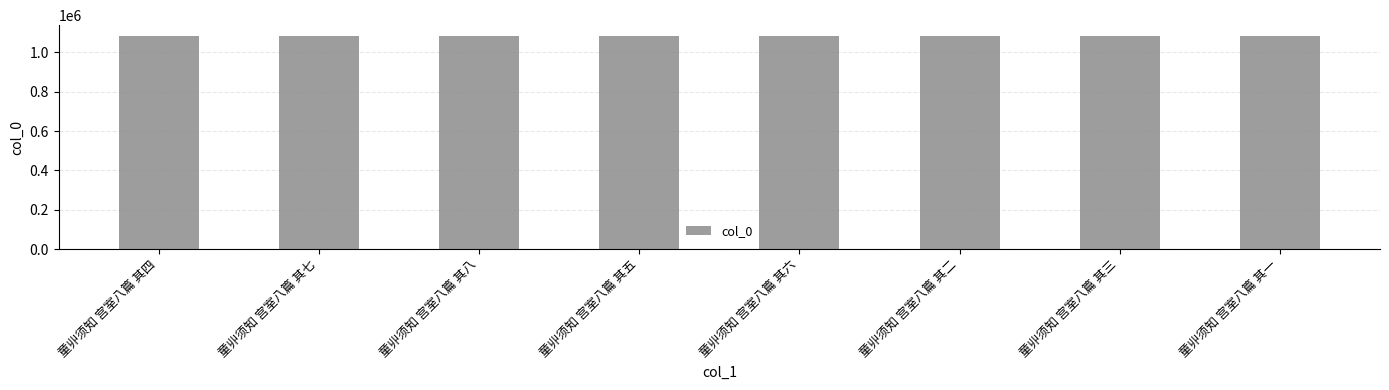

Read the value at 童丱须知 宫室八篇 其一.

1083962